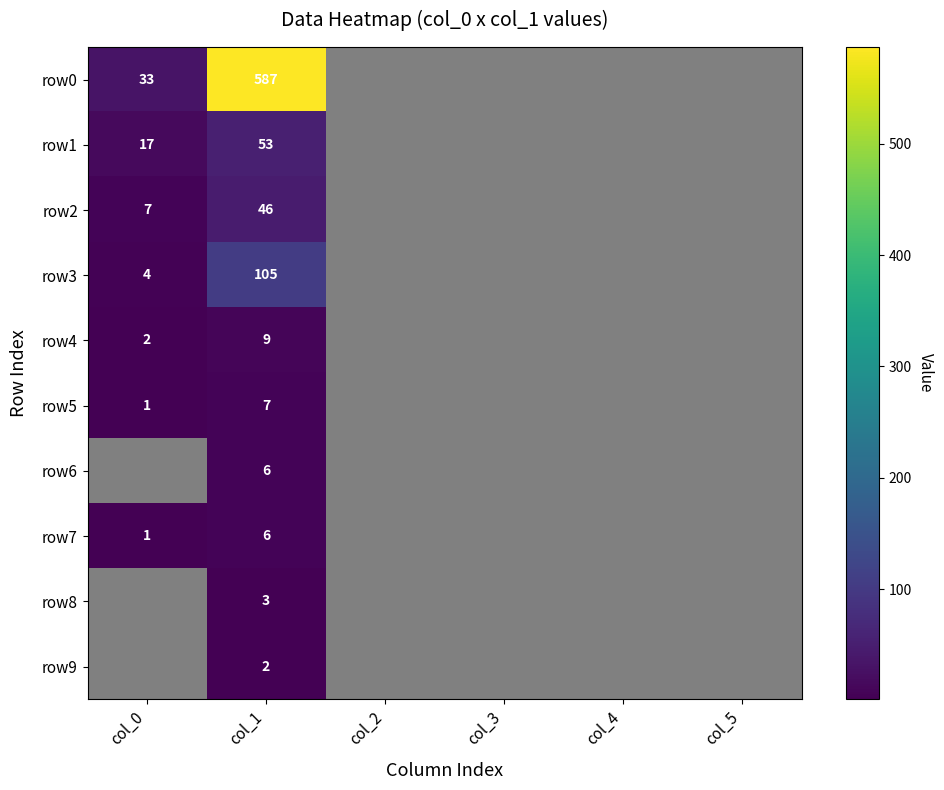

What is the total value across all series at col_1?

824